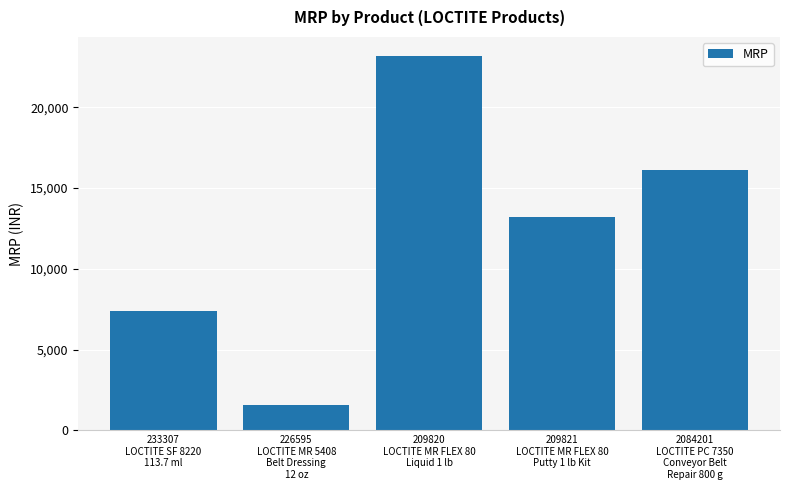

What is the label of the 1st bar from the left?

233307
LOCTITE SF 8220
113.7 ml